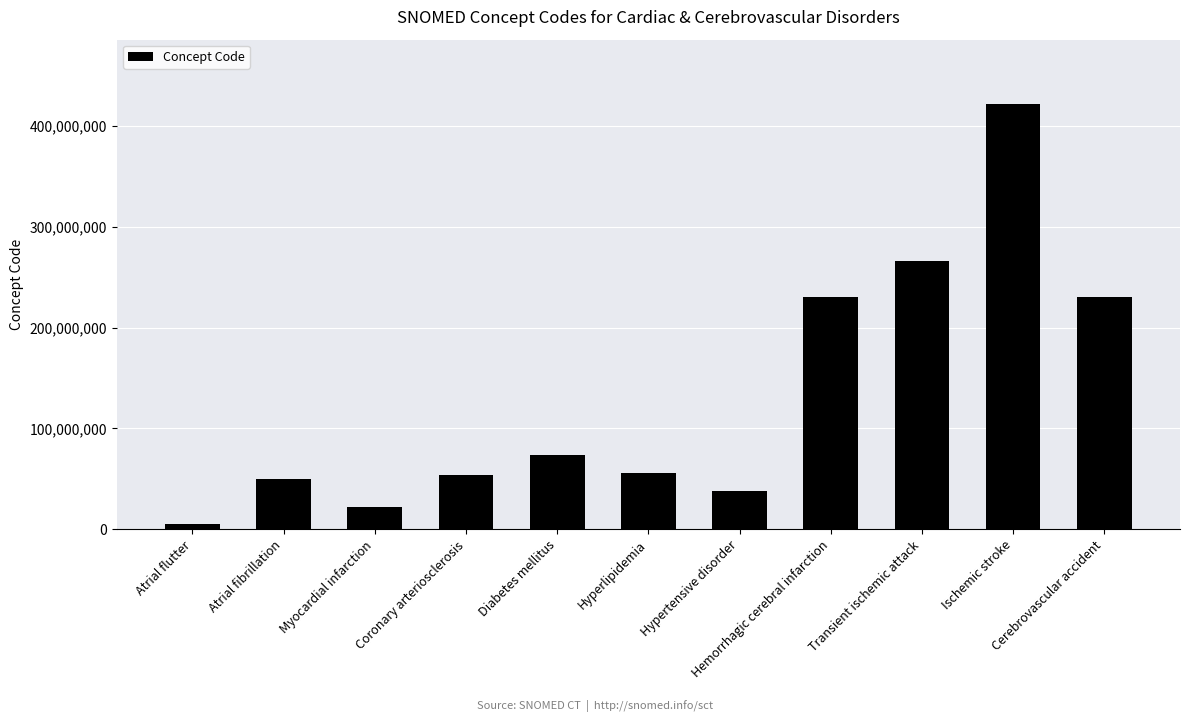

What is the greatest value displayed?

422504002